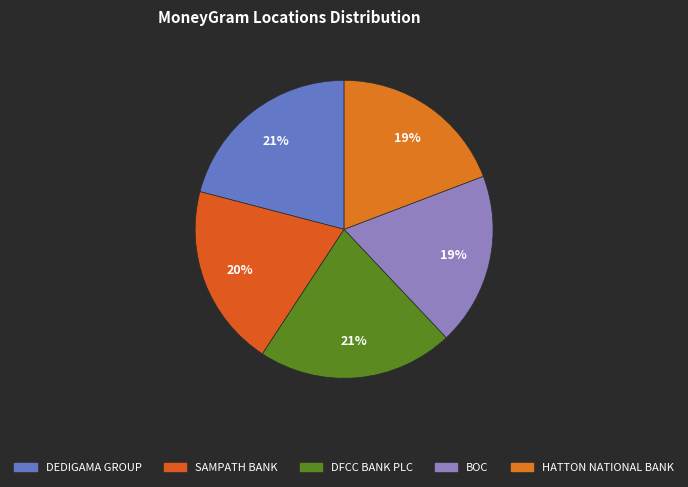

How many segments does this pie chart have?

5